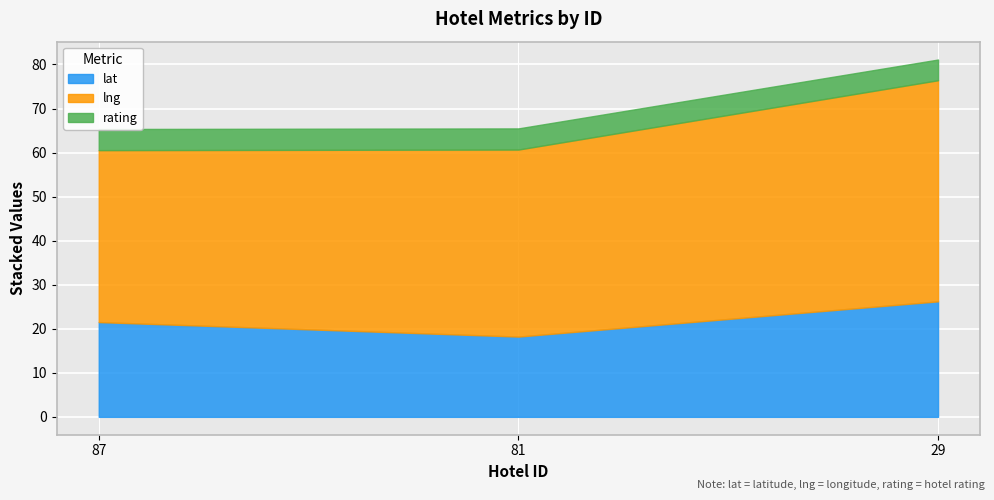

The rating series shows 3.3 at 87. True or false?

False